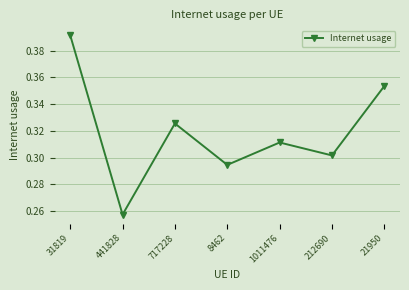

True or false: the data shows 0.1 at 717228.

False